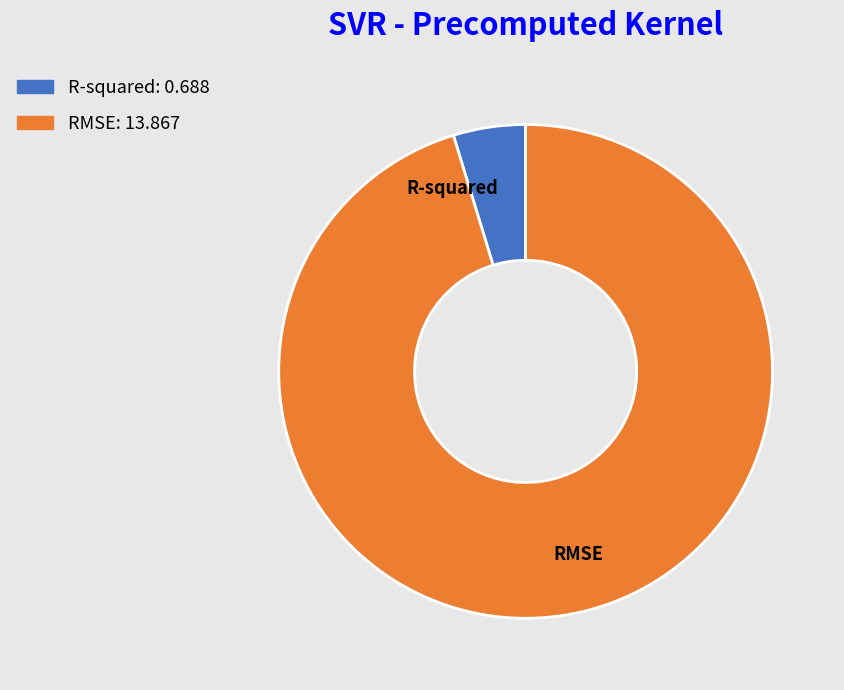

Between R-squared and RMSE, which is larger?

RMSE